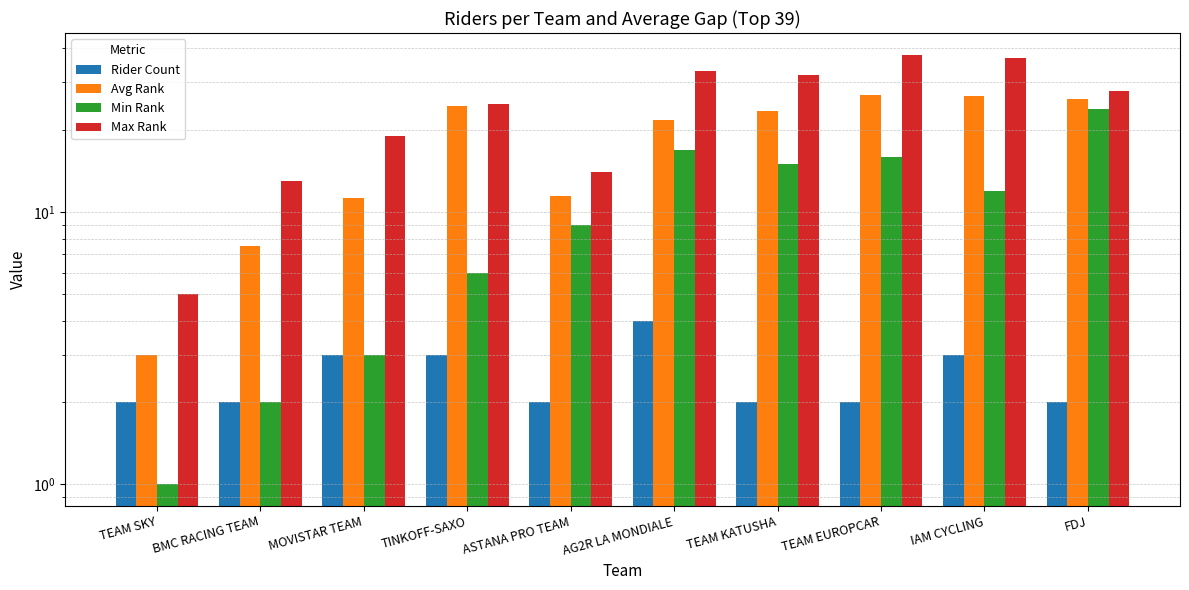

What is the total value across all series at BMC RACING TEAM?

24.5